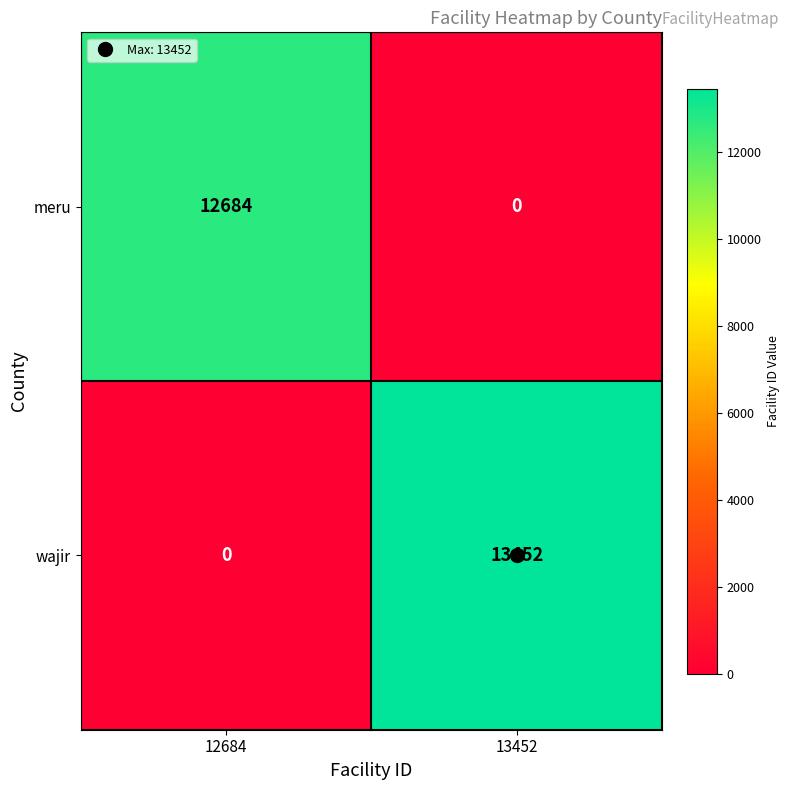

Rank the series at 13452 from highest to lowest value.

wajir, meru